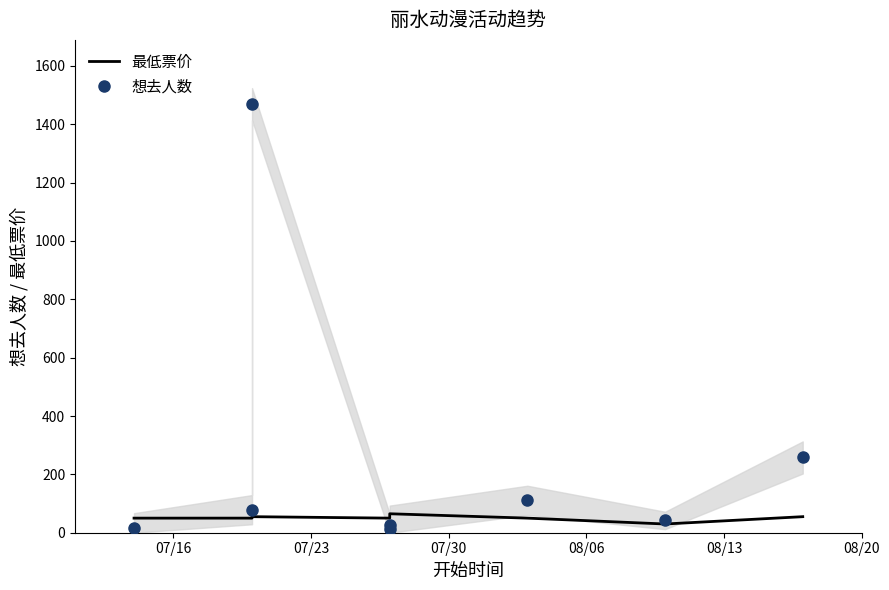

Where is 最低票价 nearest to the value 47?

07/16